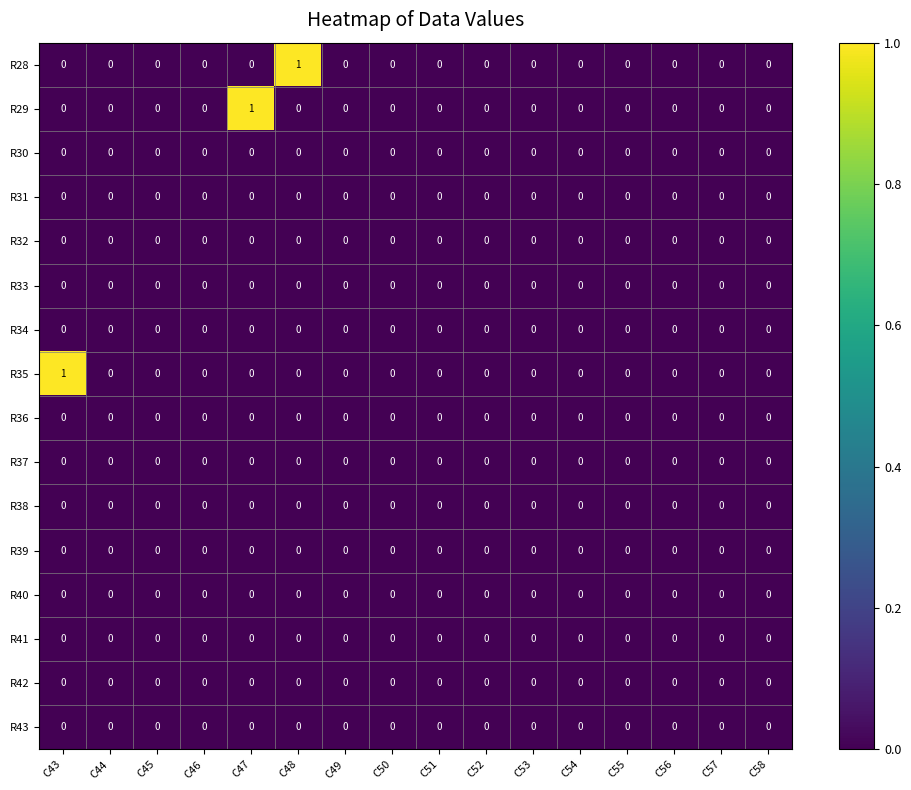

Is it true that R33 equals 0 at C57?

True